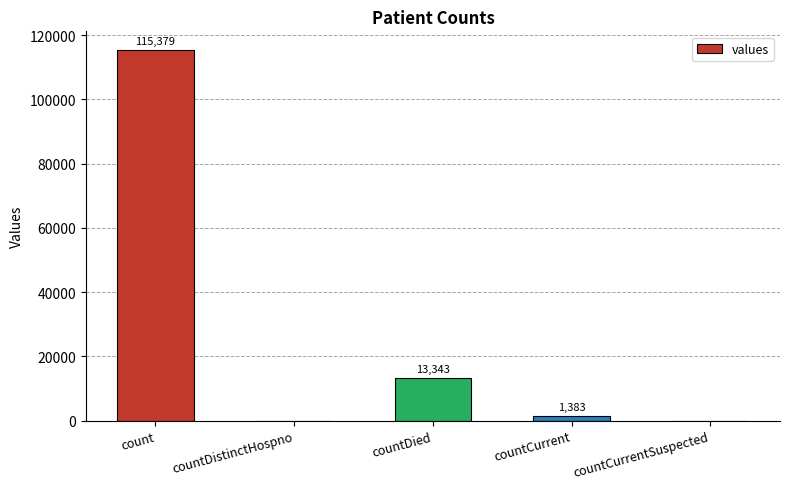

What is the sum of all values?

130105